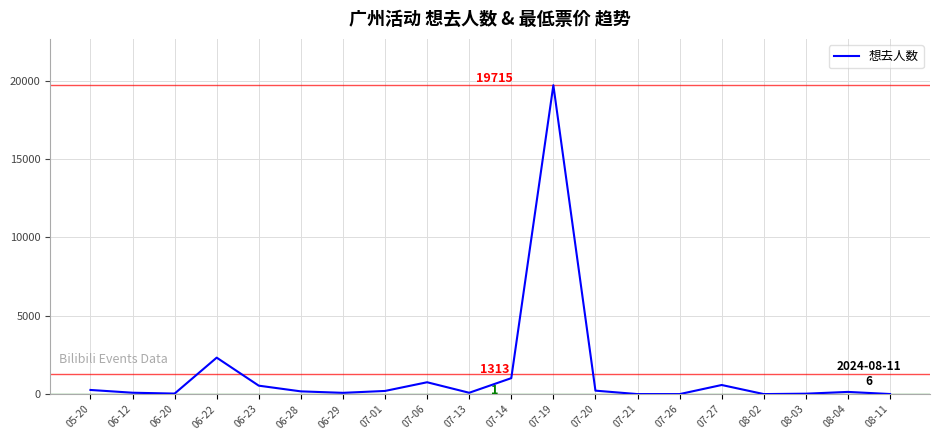

What is the difference between the second highest and minimum values?

2327